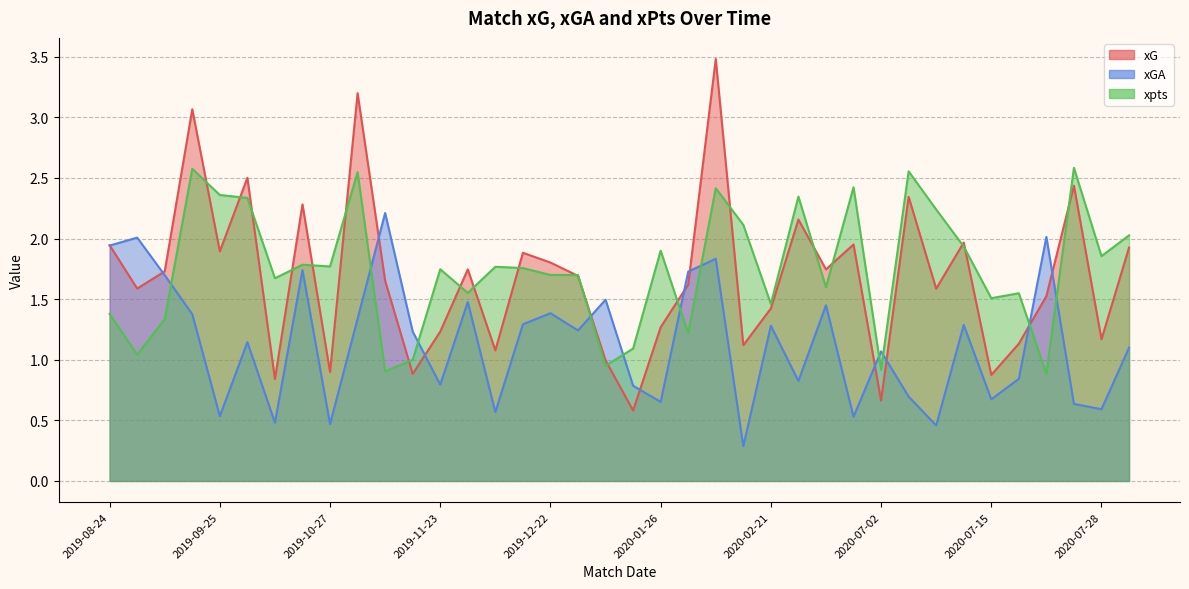

What is the value of the xGA point at the 35th from the left?

2.0